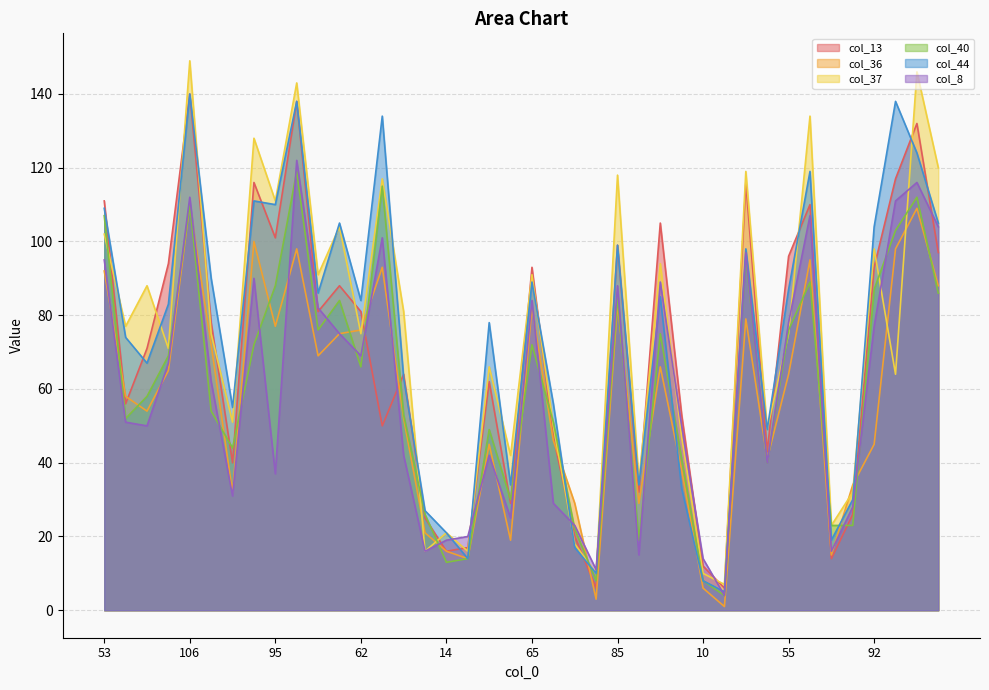

Which series has the largest total across all categories?

col_37